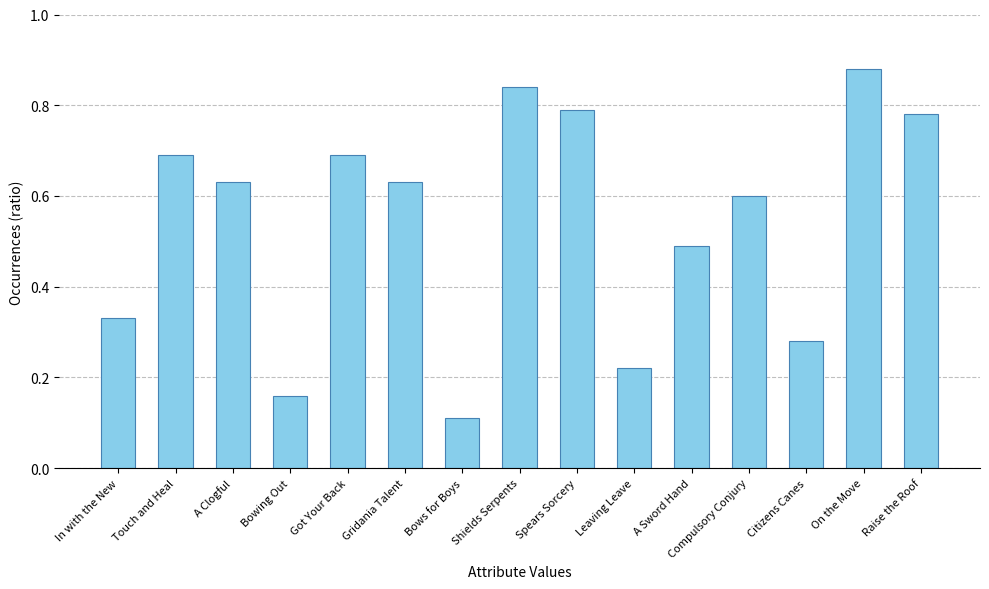

Count the values in the range 0 to 1.

15